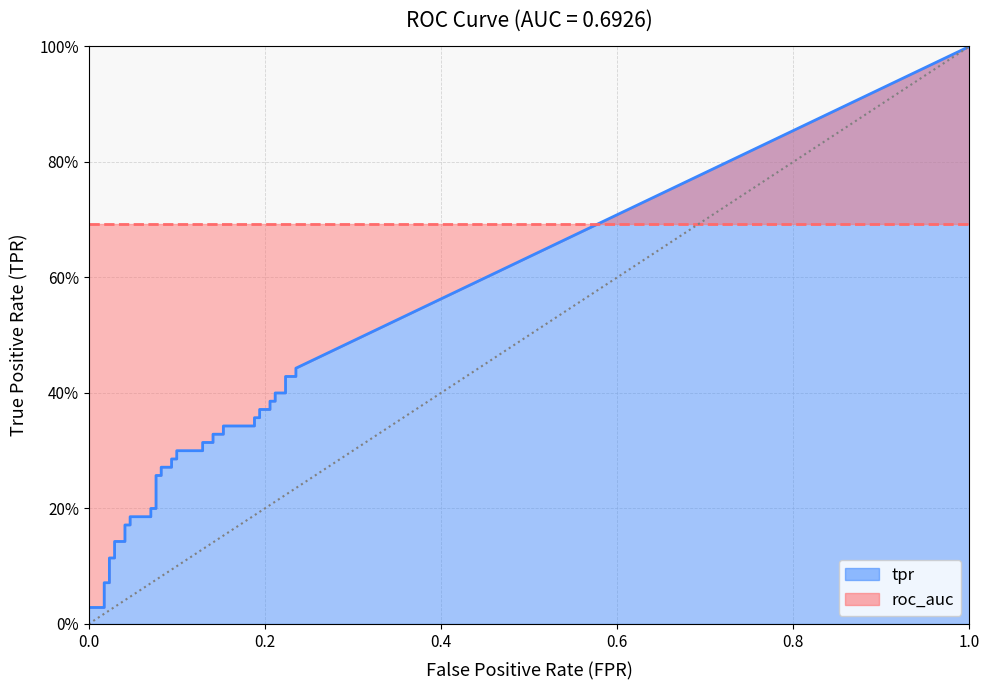

Read the roc_auc value at 0.2235294117647059.

0.7